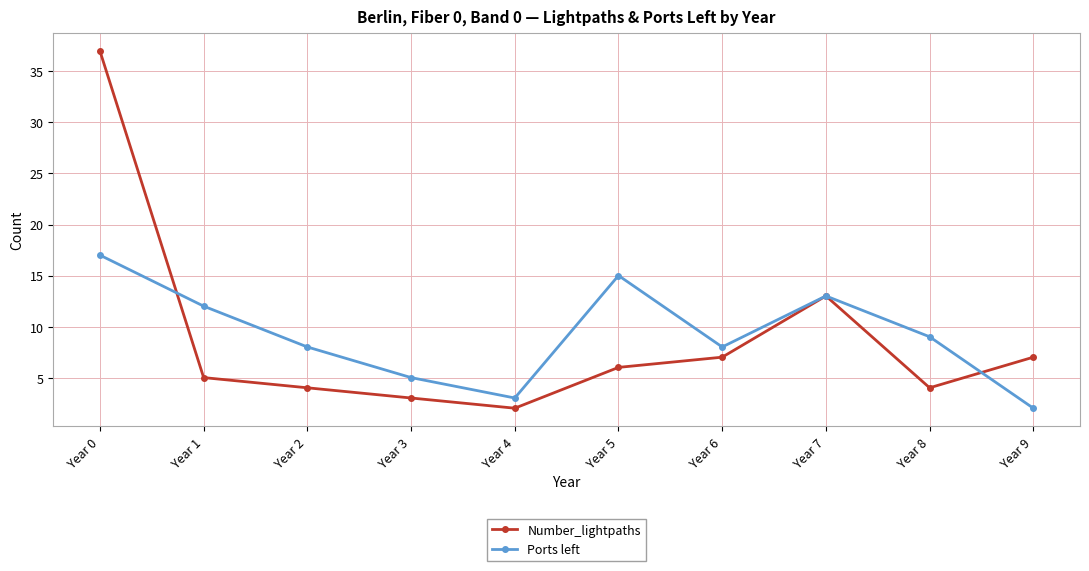

How many interior local peaks does the Number_lightpaths series have?

1